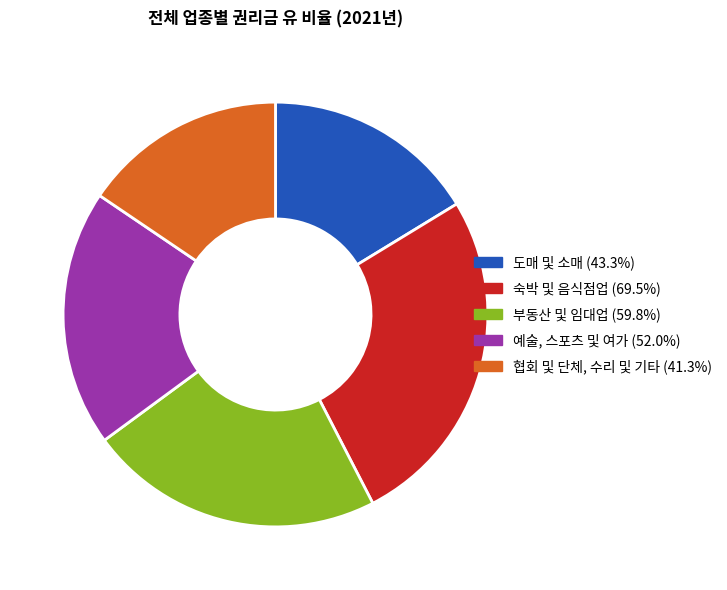

Approximately how many times larger is the value at 협회 및 단체, 수리 및 기타 compared to 예술, 스포츠 및 여가?

0.8